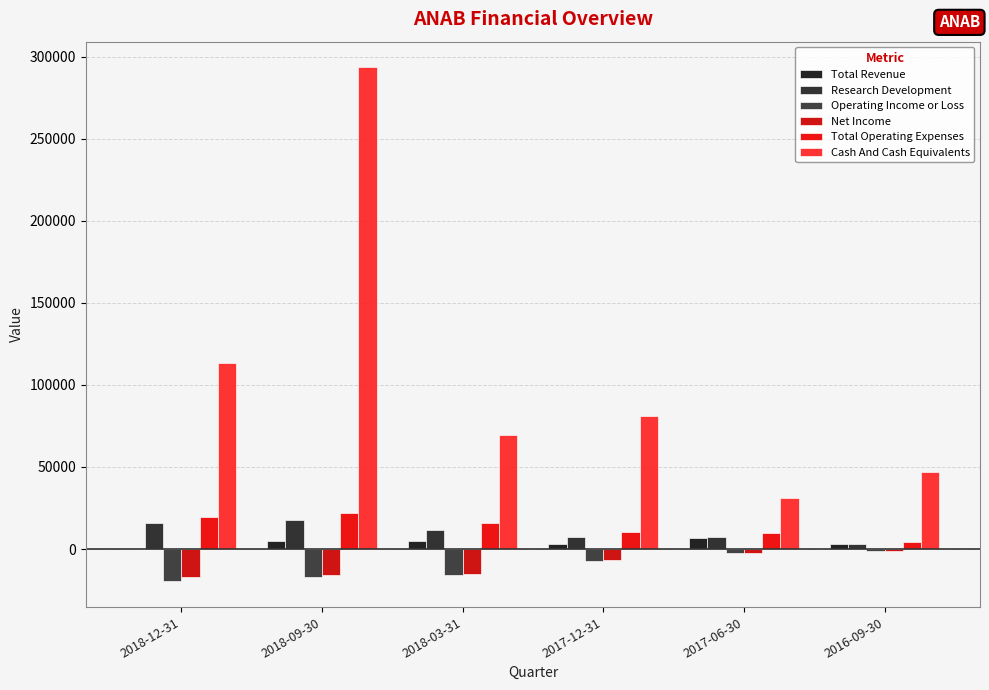

Count the number of data series in this chart.

6